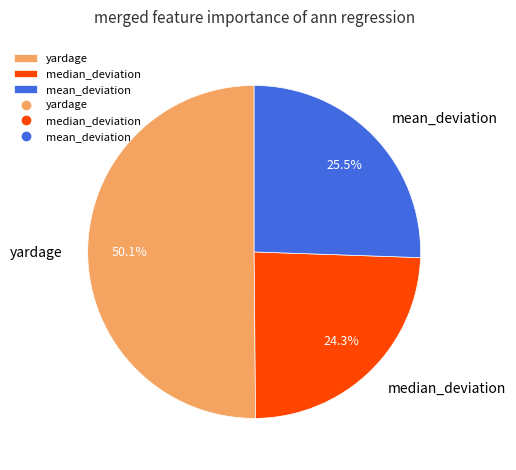

To the nearest percent, what is the combined percentage of yardage and median_deviation?

74%